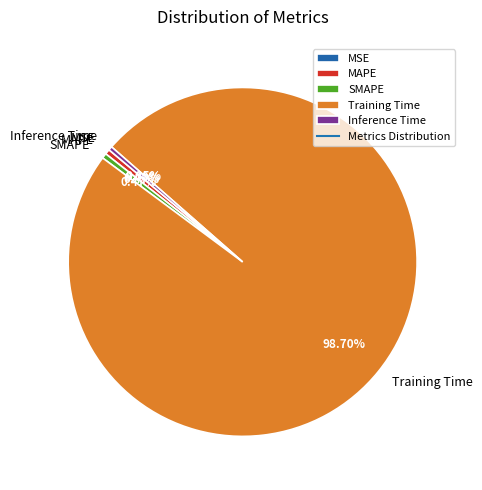

Is it true that Training Time is 99% of the pie?

True